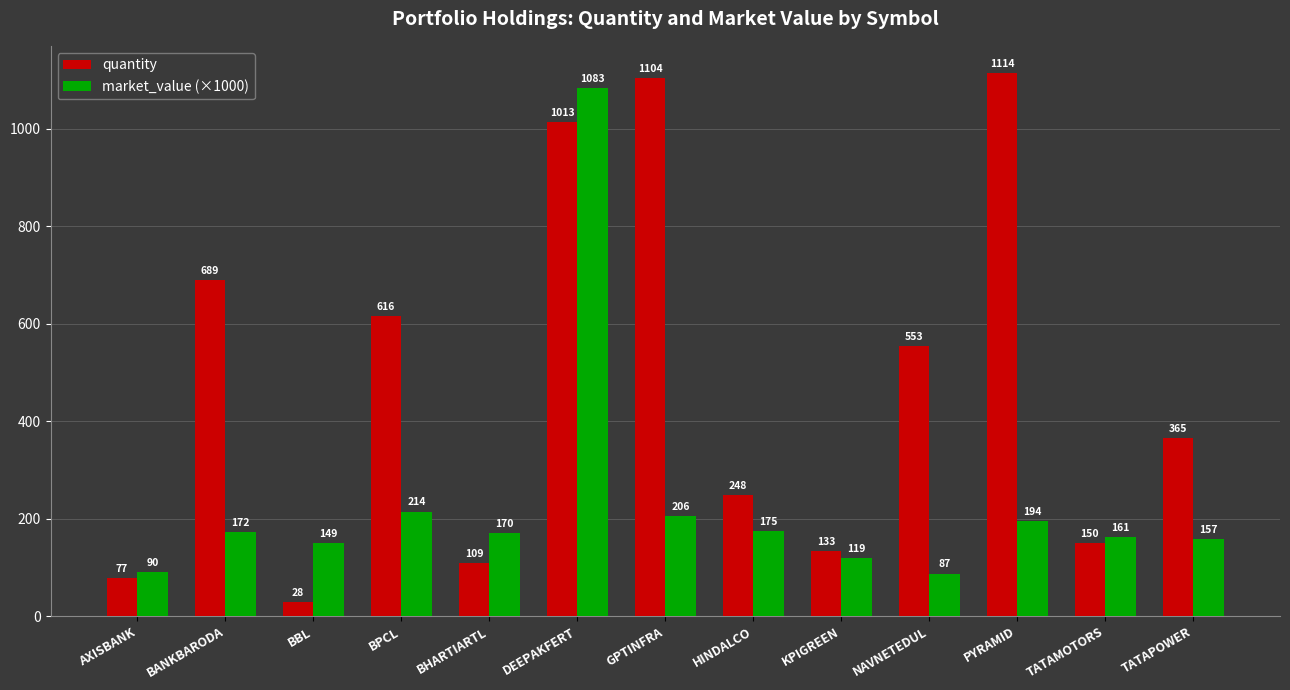

How many categories are shown in the chart?

13